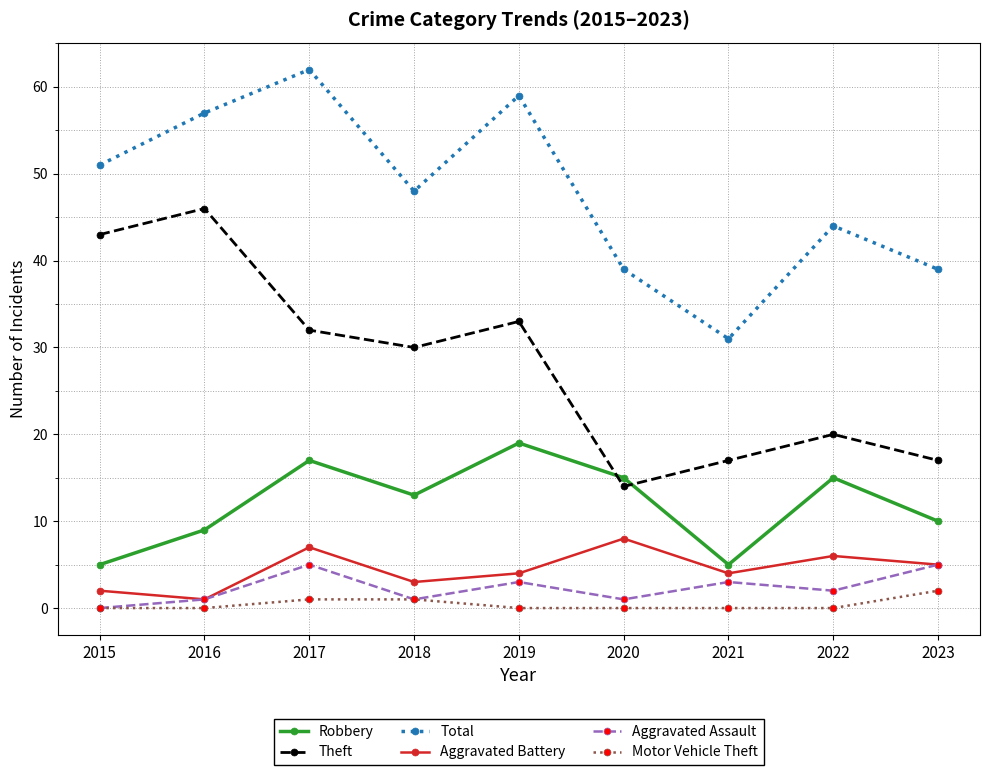

Is the value of Aggravated Assault at 2018 greater than the value of Robbery at 2023?

No